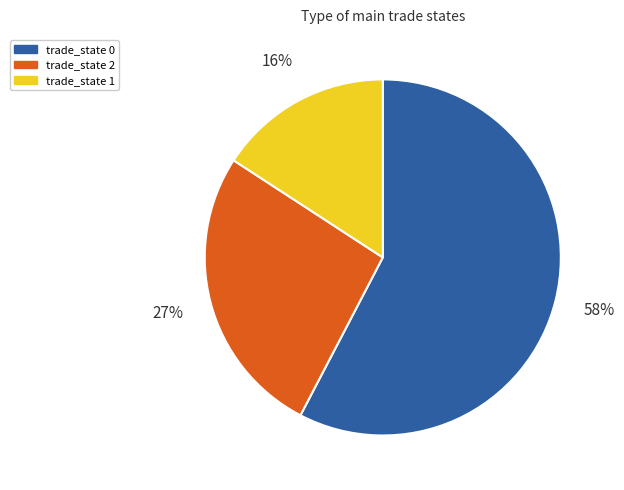

Rank the categories by value from lowest to highest.

trade_state 1, trade_state 2, trade_state 0